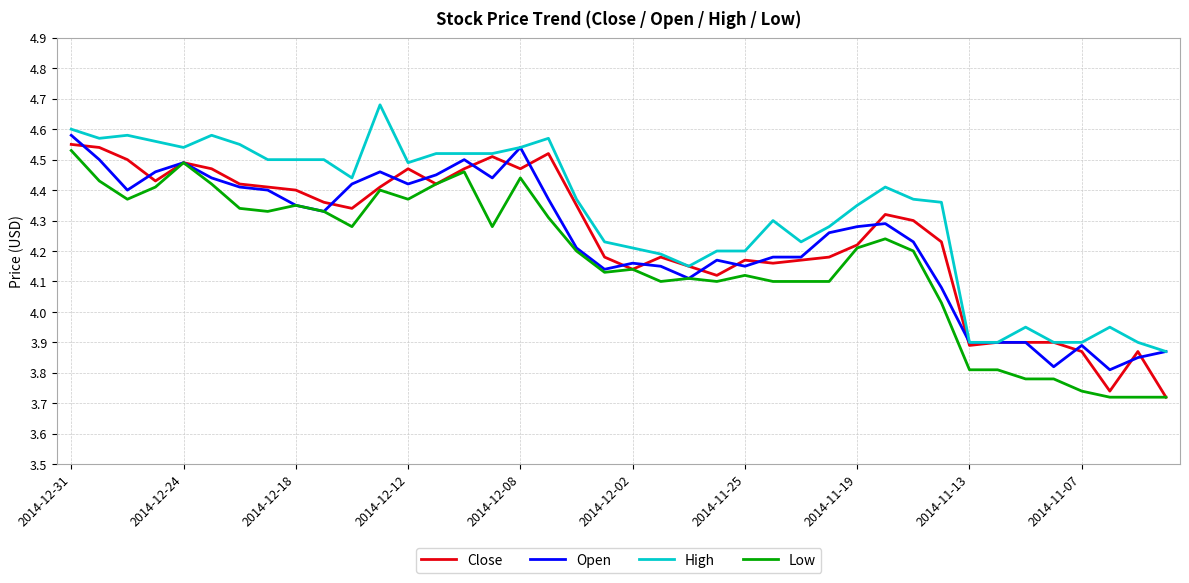

Which series has the largest total across all categories?

High